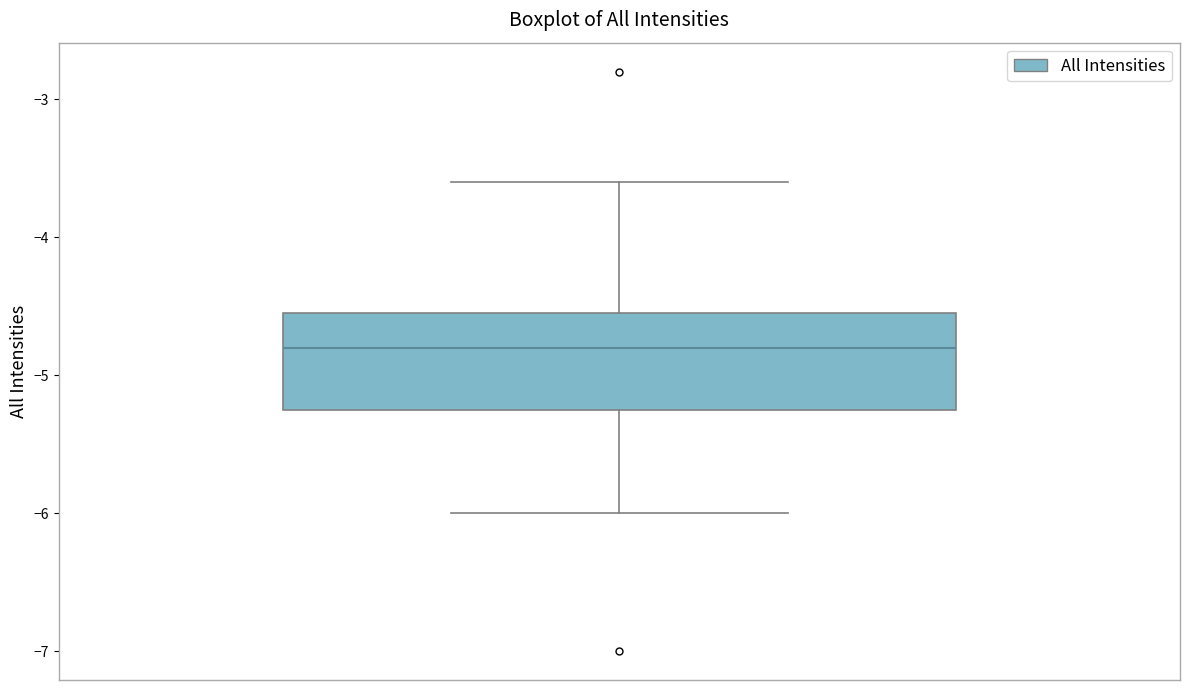

Transcribe this box plot: give where the median line is, the range the box spans, and where the two whiskers end, as read against the y-axis. The values are not printed on the chart, so give them approximately, as read against the axis.

median -4.8, box -5.2 to -4.5, whiskers -6.0 to -3.6